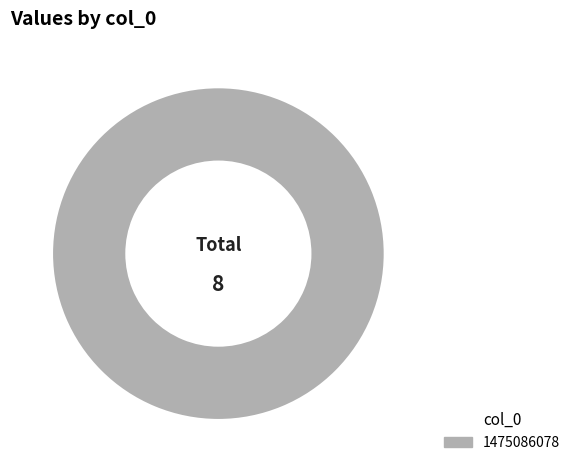

Rank the categories by value from lowest to highest.

1475086078